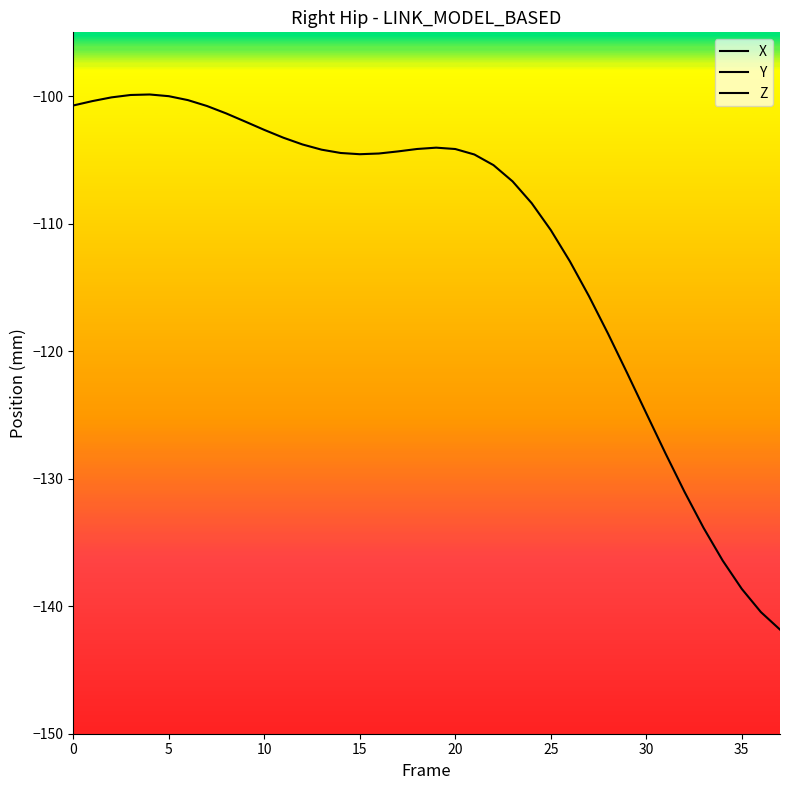

What is the sum of the Z values at 16 and 15?

-209.1